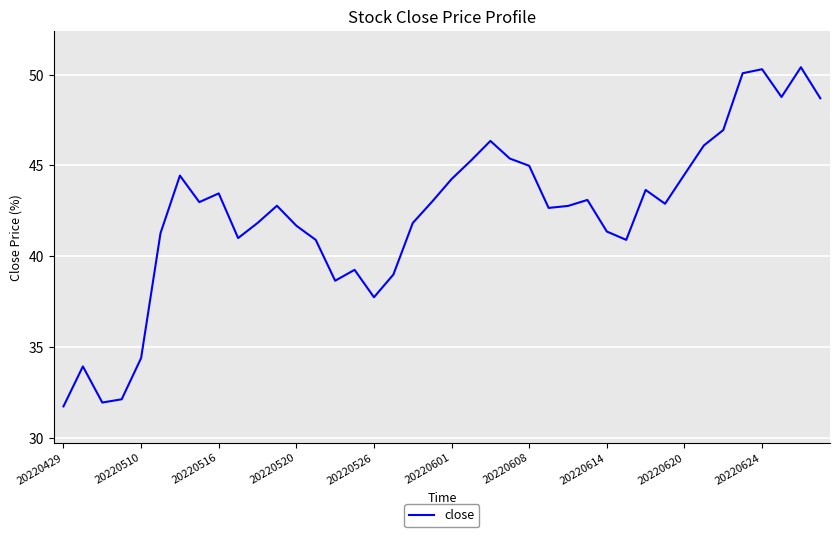

What is the smallest value displayed?

31.7